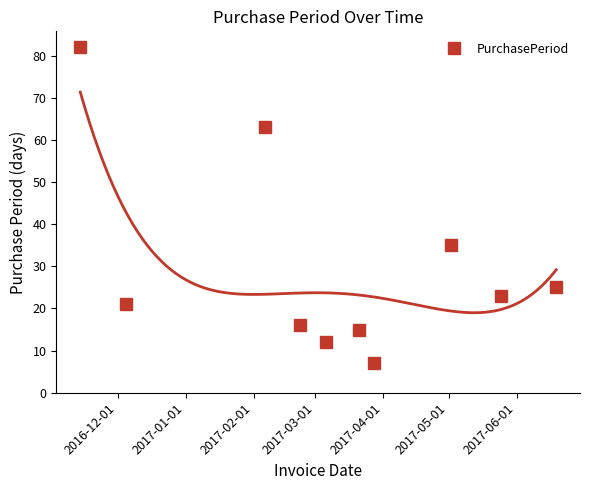

True or false: PurchasePeriod has more than 0 points higher than both neighbors.

True